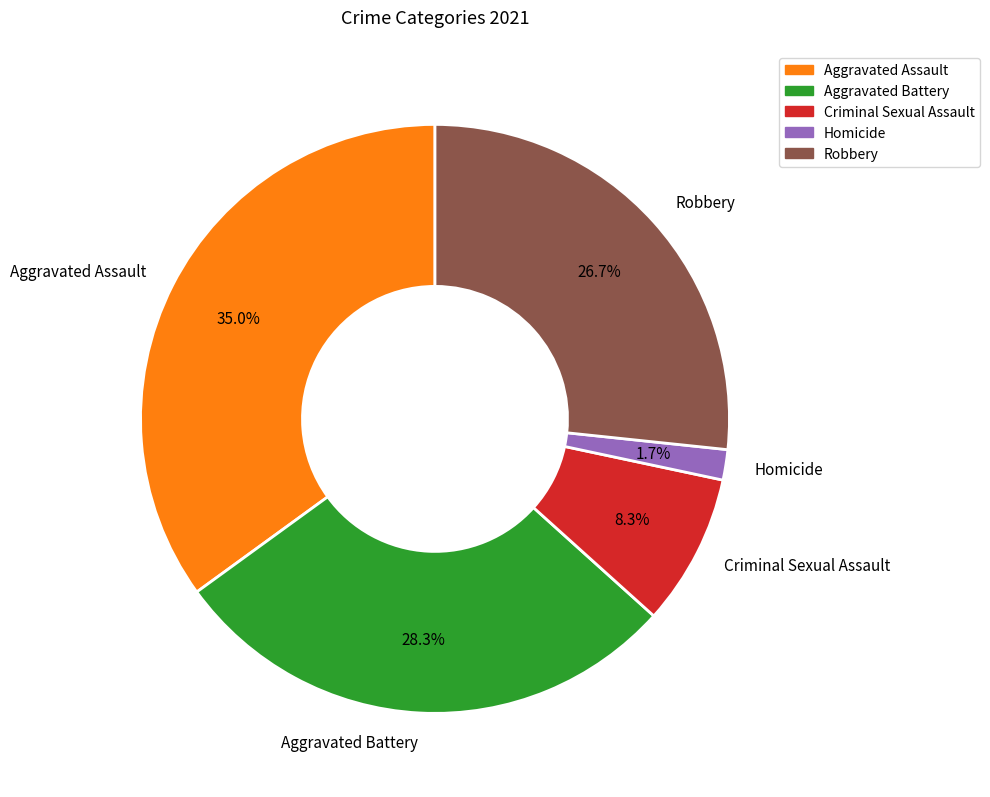

Approximately how many times larger is the value at Aggravated Assault compared to Robbery?

1.3